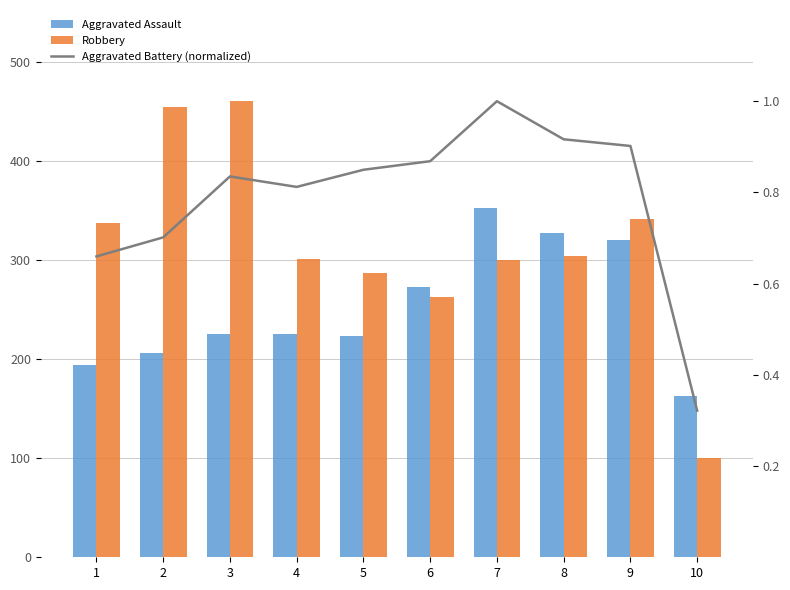

Does the chart contain any negative values?

No